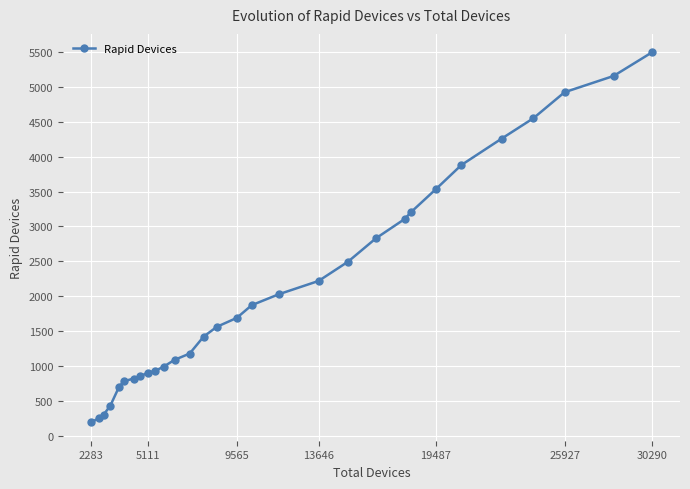

How many lines are shown in the chart?

1